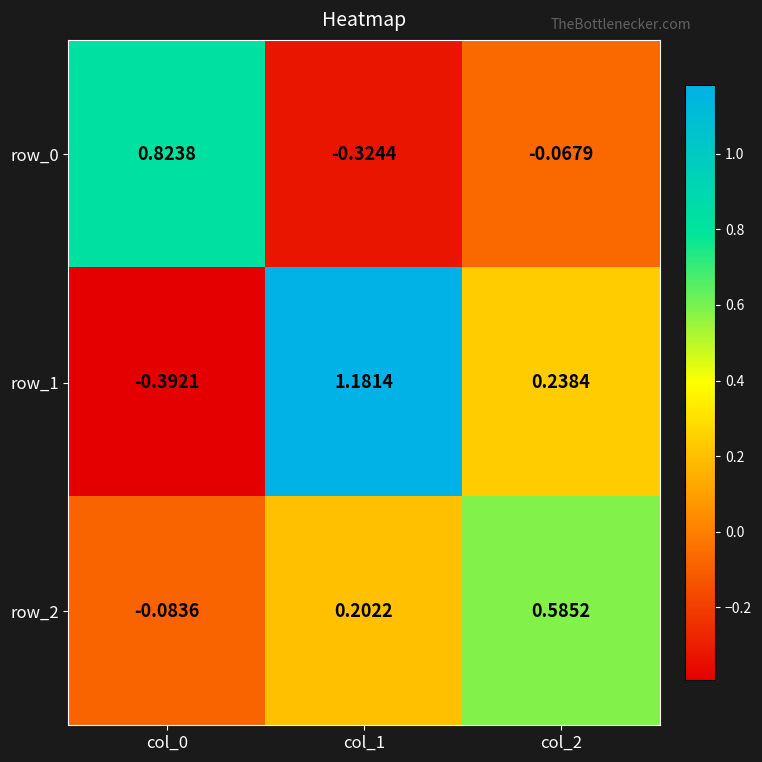

At which category is the sum across all series the highest?

col_1